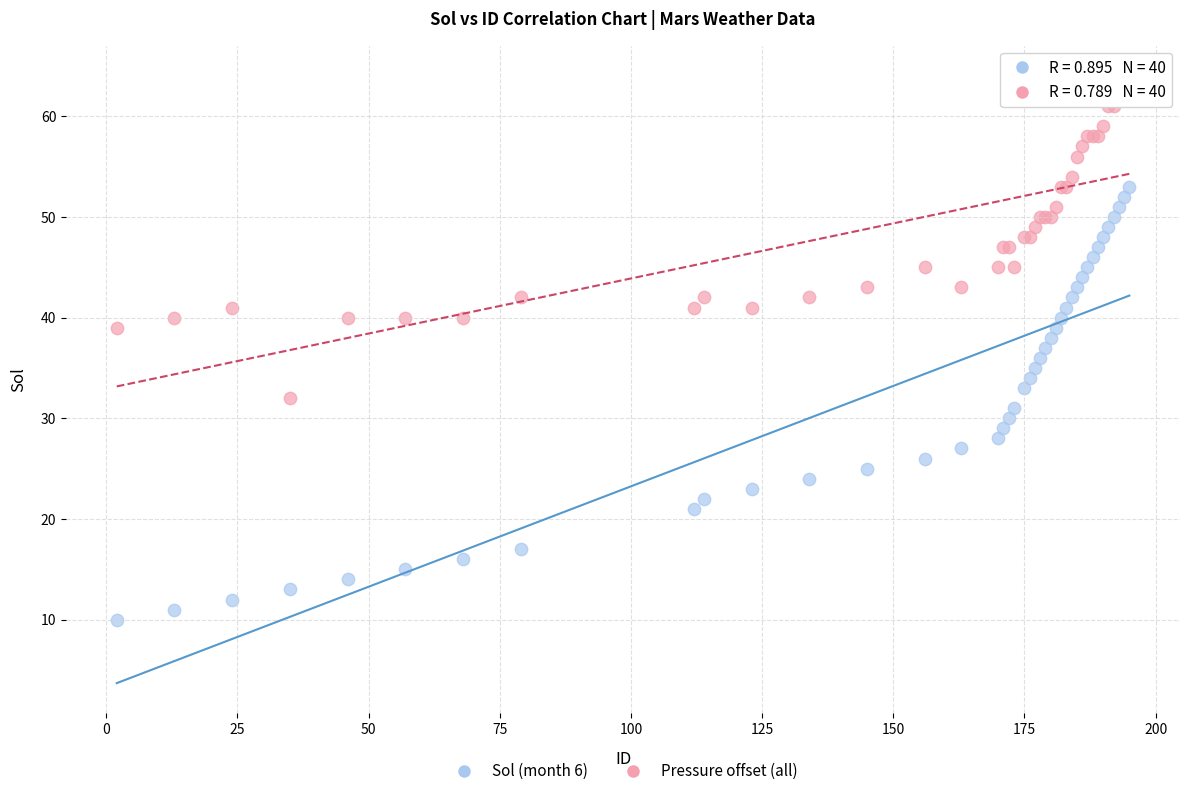

Which series contains the lowest Y value?

Sol (month 6)